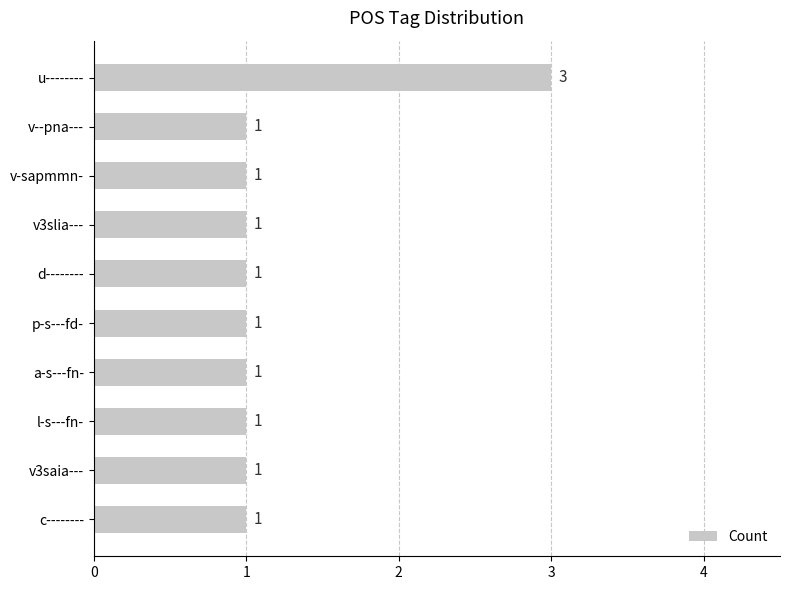

Does the chart contain any negative values?

No